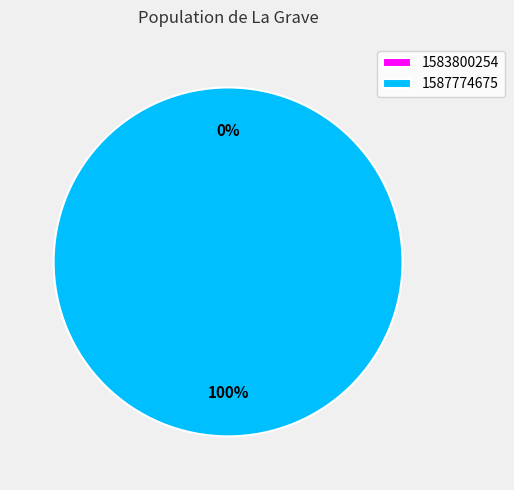

Count the number of slices in the pie.

2